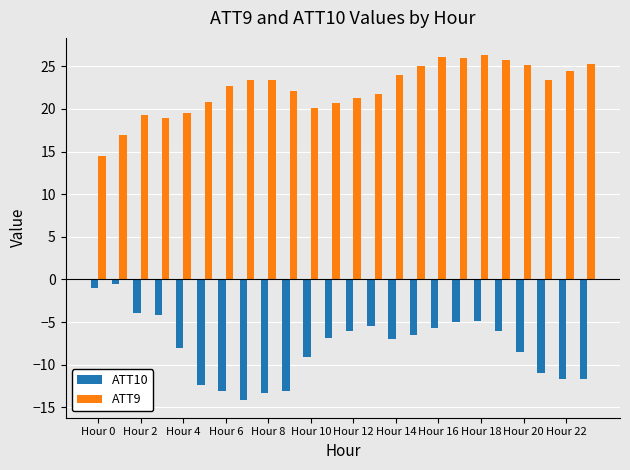

What is the value of the ATT10 bar at the 8th from the left?

-14.2